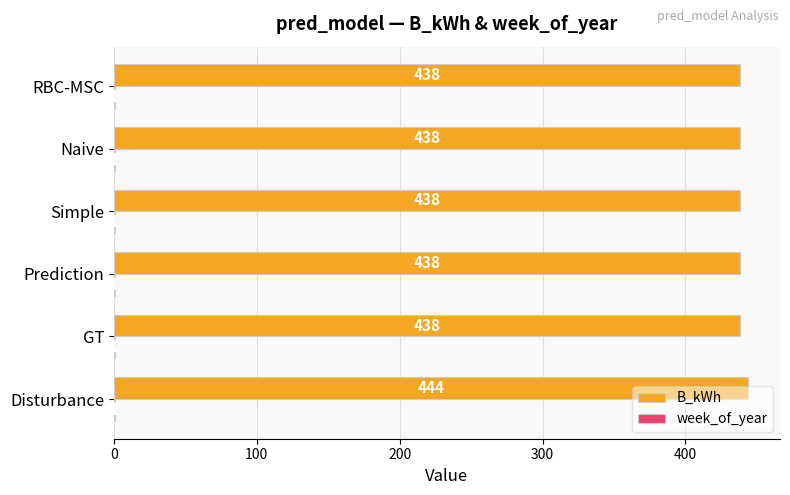

At which category does the chart reach its peak across all series?

Disturbance